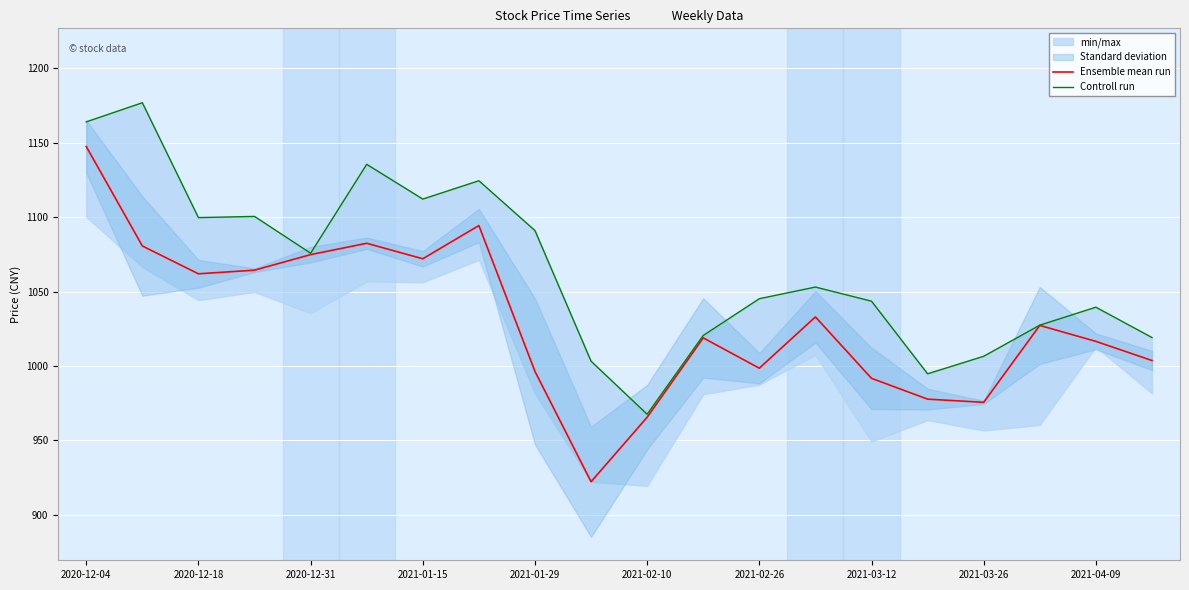

True or false: Controll run and Ensemble mean run cross at least once.

False